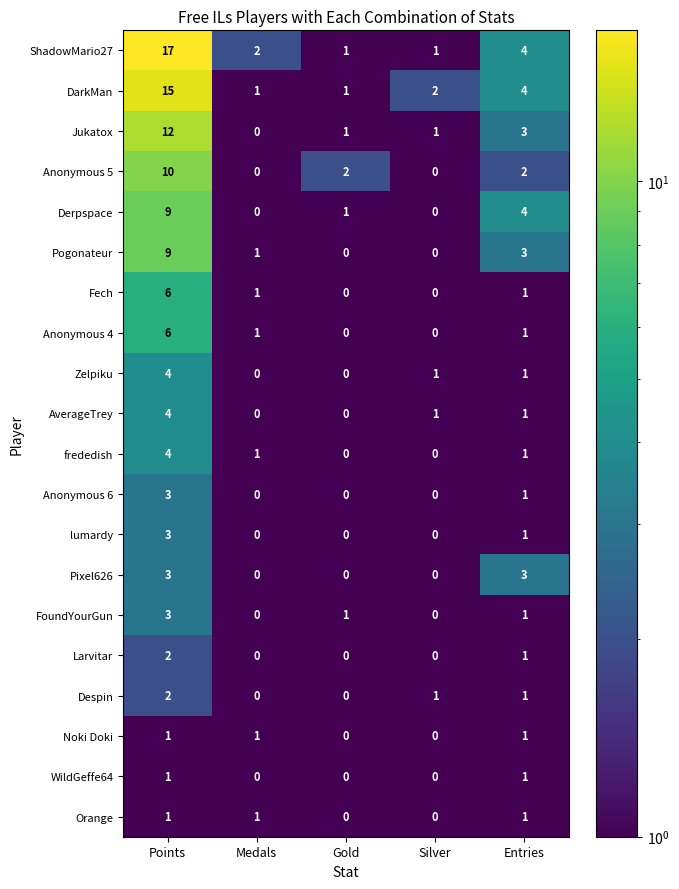

The Noki Doki series shows 0 at Gold. True or false?

True